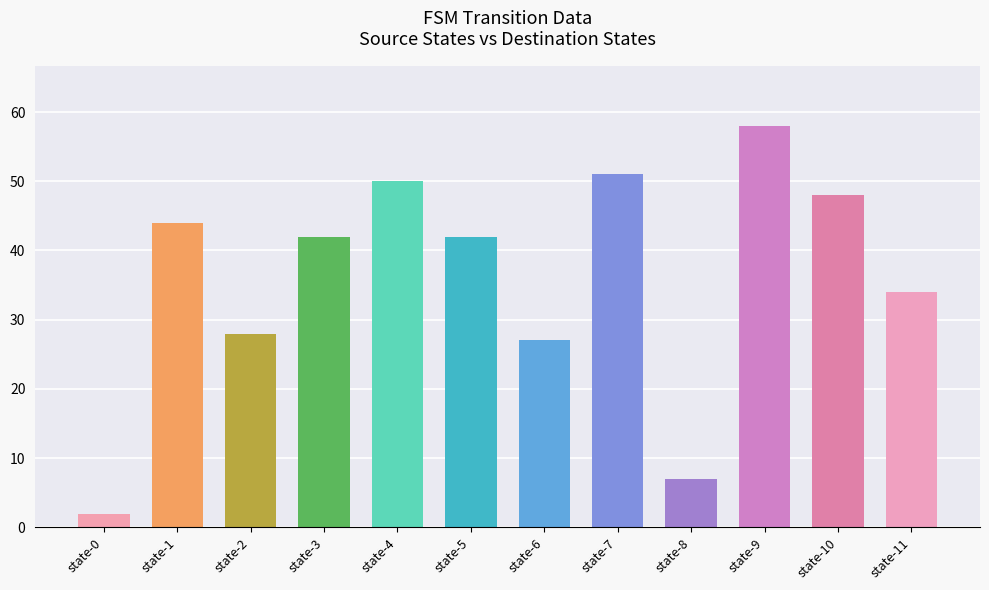

Between state-10 and state-11, which is larger?

state-10